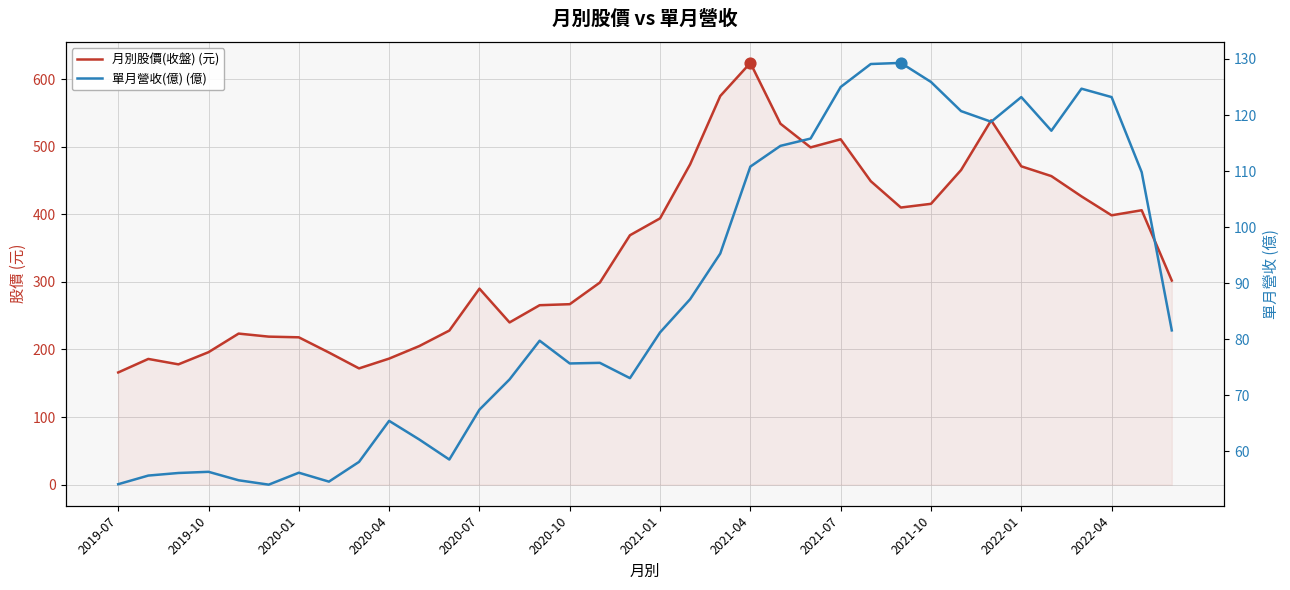

Which series has the largest Y range (max minus min)?

月別股價(收盤) (元)